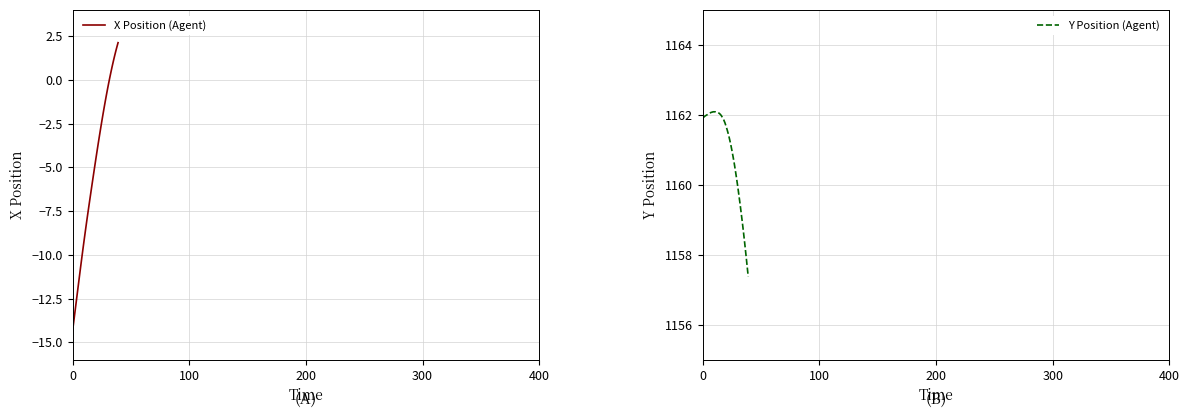

What is the label of the 15th point from the left?

14